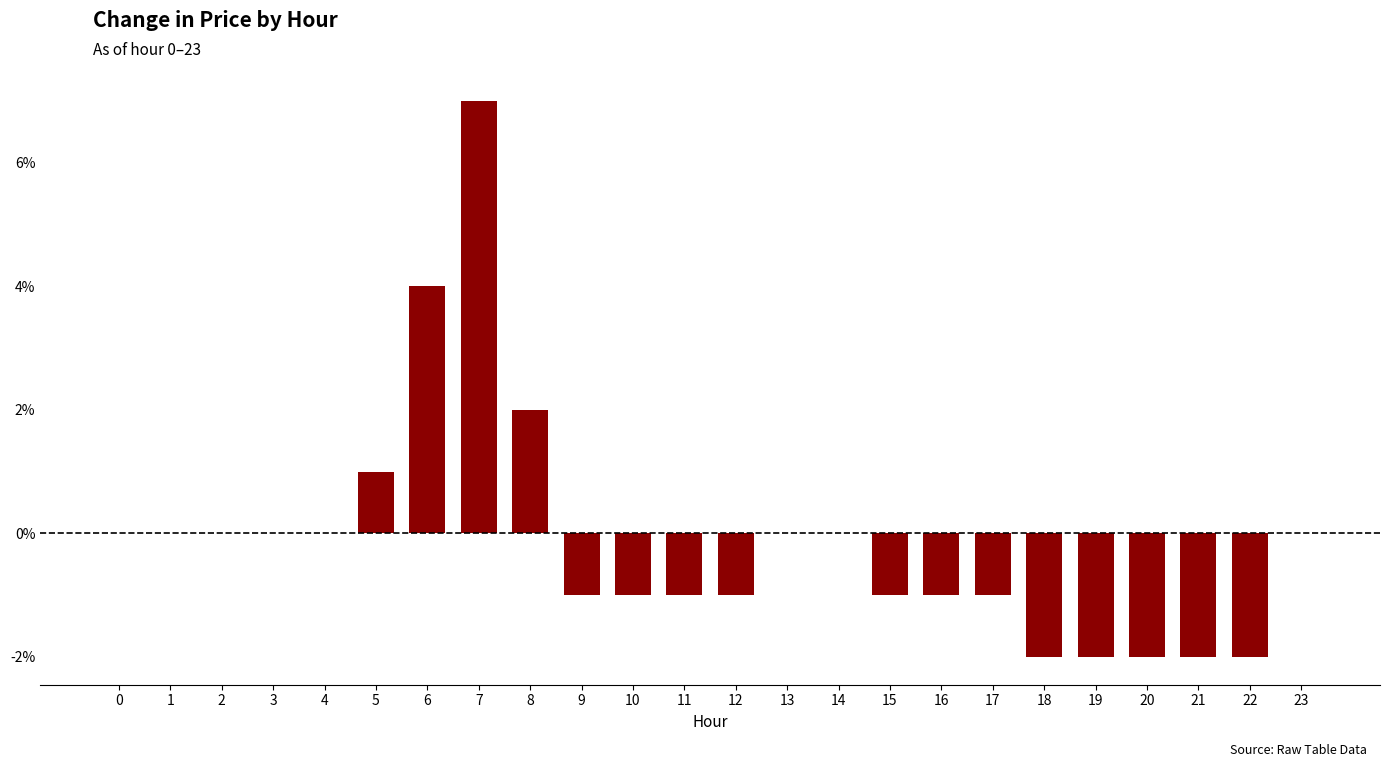

Reading right to left, extract all data points from this chart.

23=0.0	22=-0.0	21=-0.0	20=-0.0	19=-0.0	18=-0.0	17=-0.0	16=-0.0	15=-0.0	14=0.0	13=0.0	12=-0.0	11=-0.0	10=-0.0	9=-0.0	8=0.0	7=0.1	6=0.0	5=0.0	4=0.0	3=0.0	2=0.0	1=0.0	0=0.0